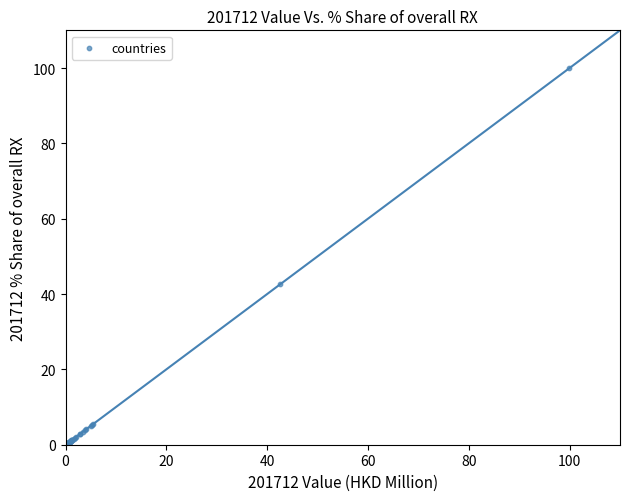

What Y value in the scatter plot is closest to 50?

42.7